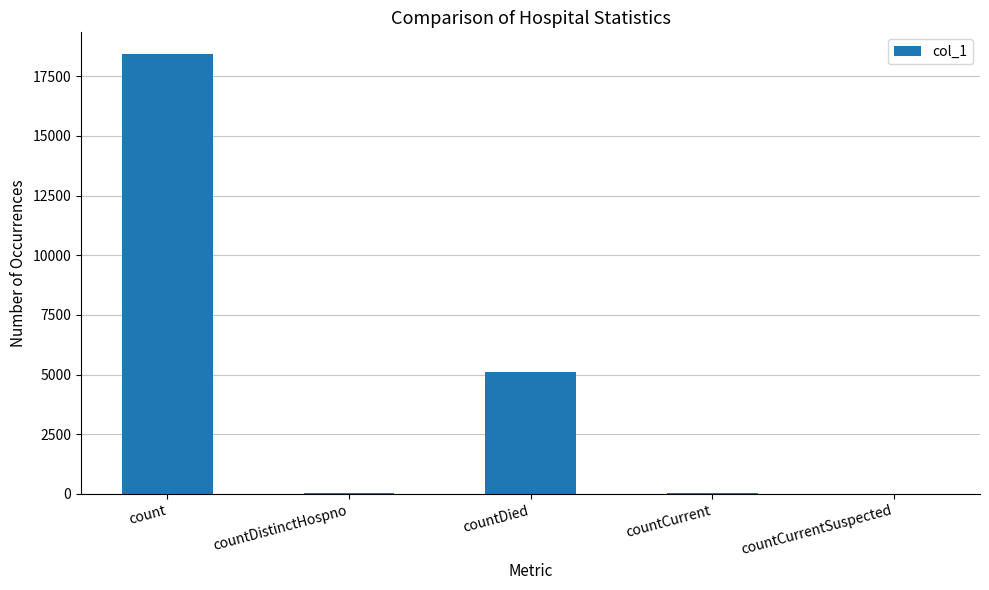

Are the bars horizontal?

No